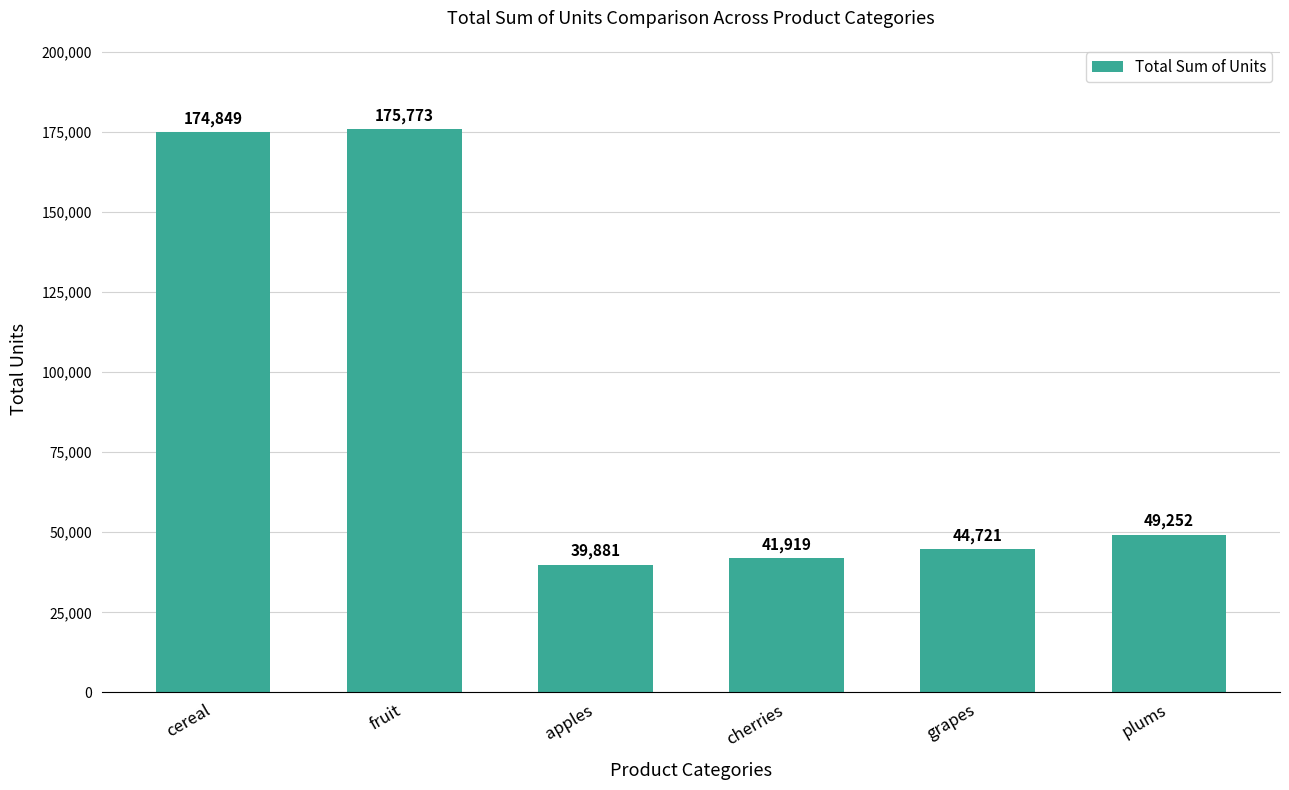

How many data points are less than 49252?

3